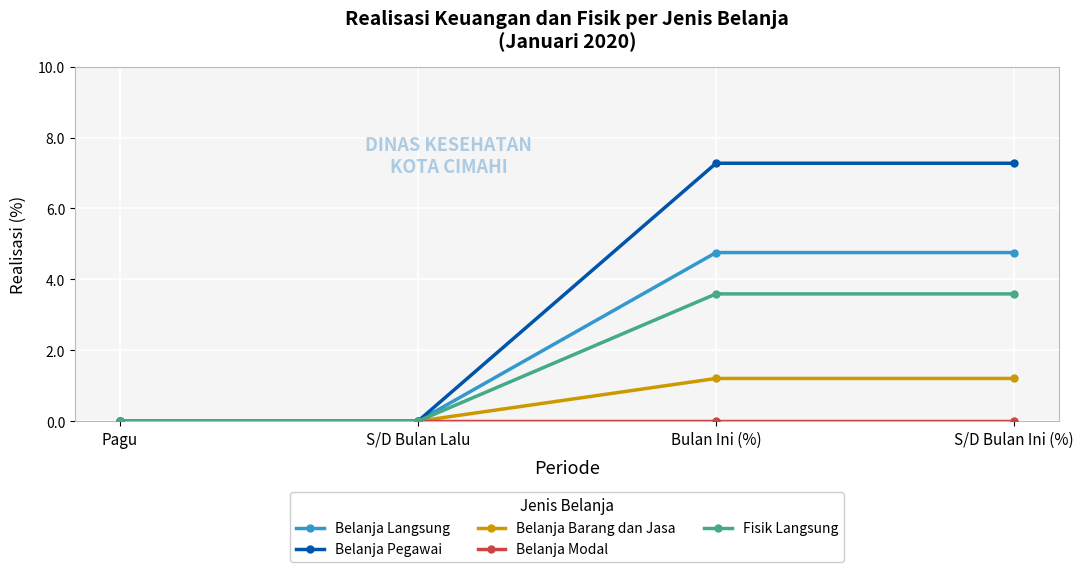

What is the difference between the maximum and minimum values in the Fisik Langsung series?

3.6